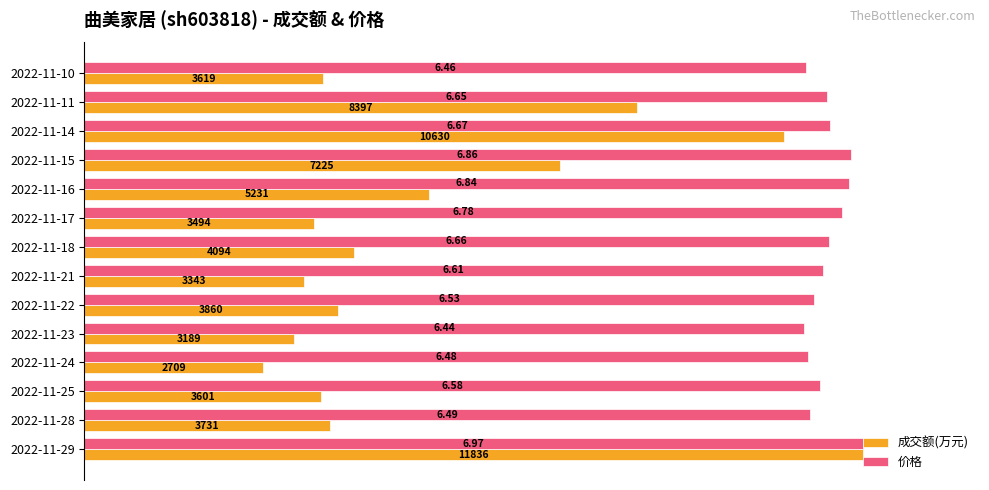

What are all the series names shown in the legend?

成交额(万元), 价格